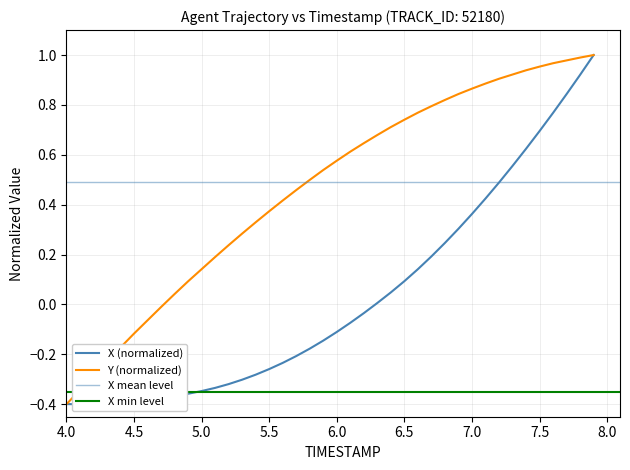

What is the minimum value for Y (normalized)?

-0.4